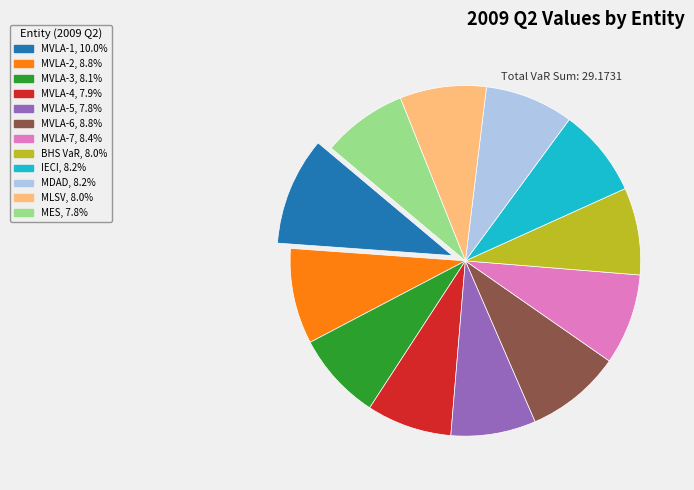

Does MVLA-3 account for over 50% of the chart?

No